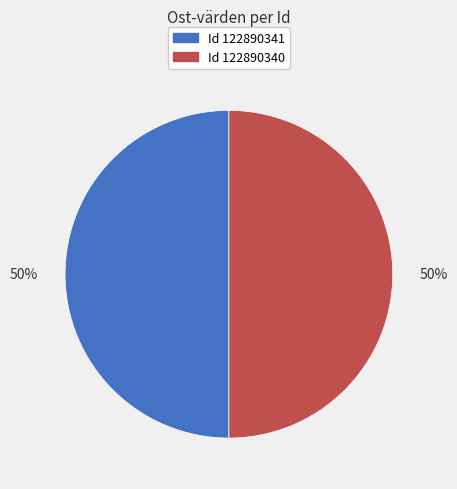

To the nearest percent, what is the average slice percentage?

50%